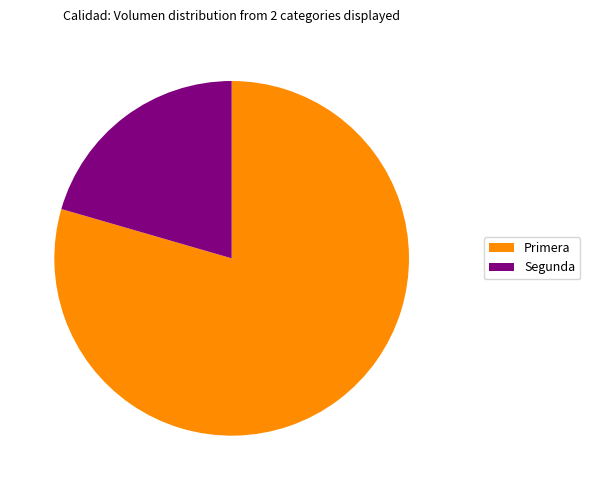

Is it true that Segunda is 21% of the pie?

True